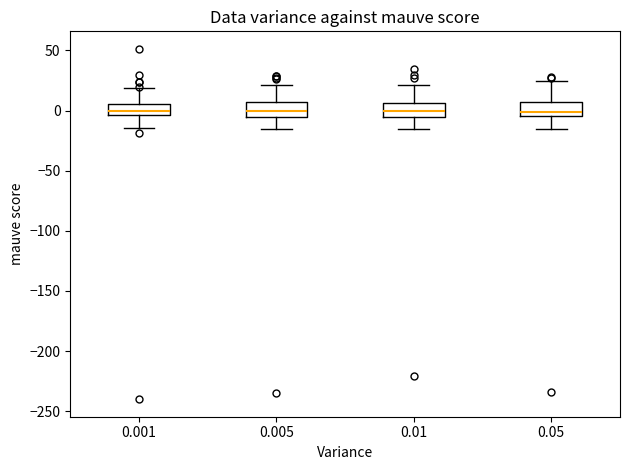

Reading left to right, read every box against the y-axis: the position of its median line, the range the box covers, and the ends of its whiskers. The values are not printed on the chart, so give them approximately, as read against the axis.

0.001: median 0, box -5 to 5, whiskers -15 to 20
0.005: median 0, box -5 to 5, whiskers -15 to 20
0.01: median 0, box -5 to 5, whiskers -15 to 20
0.05: median 0, box -5 to 5, whiskers -15 to 25